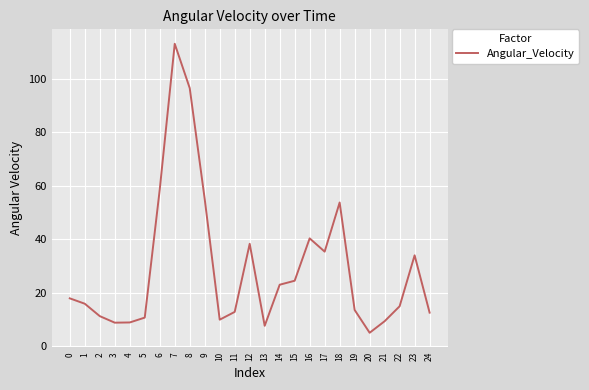

What is the change in value from 18 to 21?

-44.4